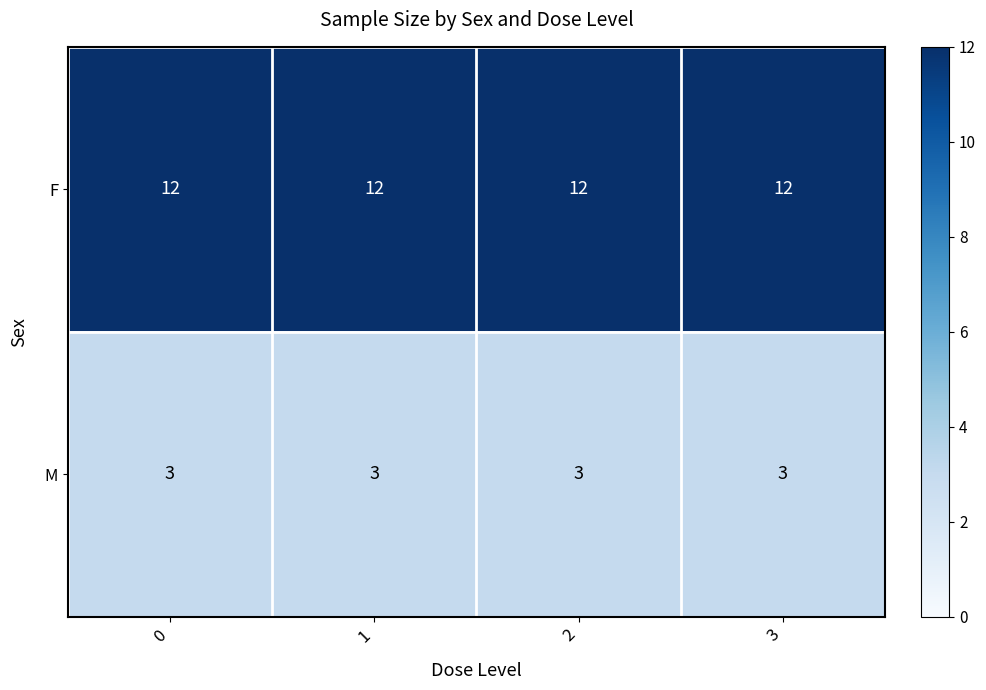

What is the smallest value displayed?

3